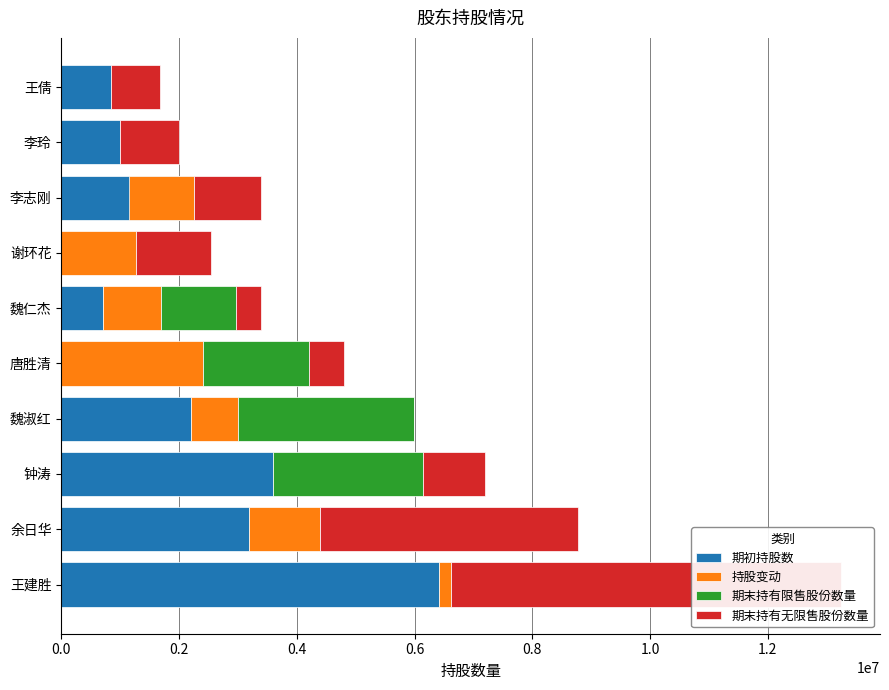

At how many categories does at least one series exceed 6032036?

1